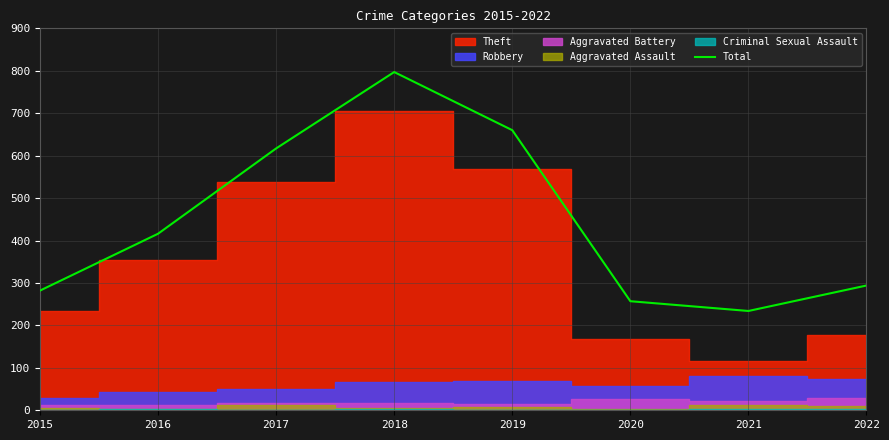

At which label is the value closest to 515?

2016